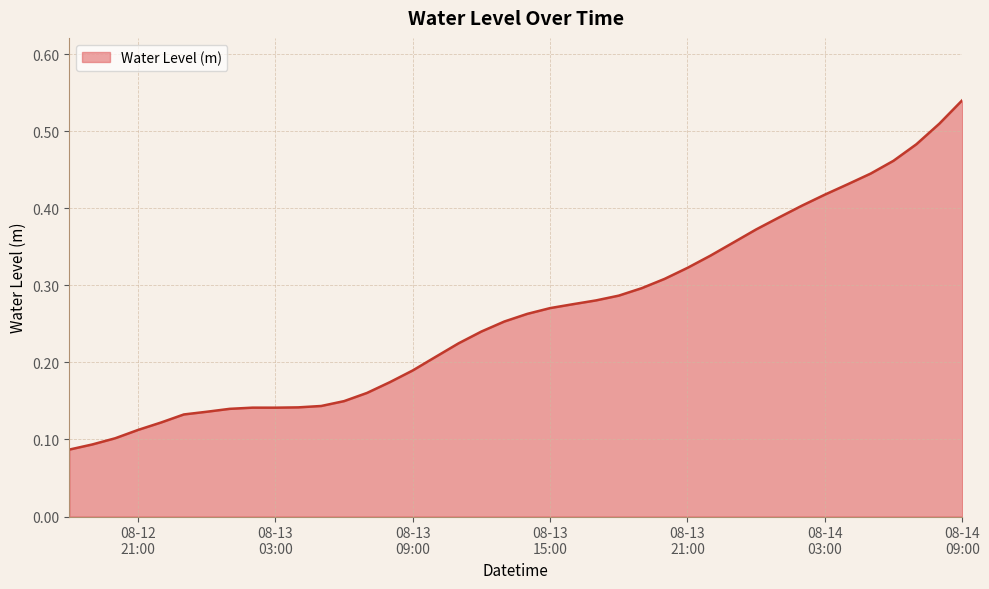

What is the sum of all values?

10.5